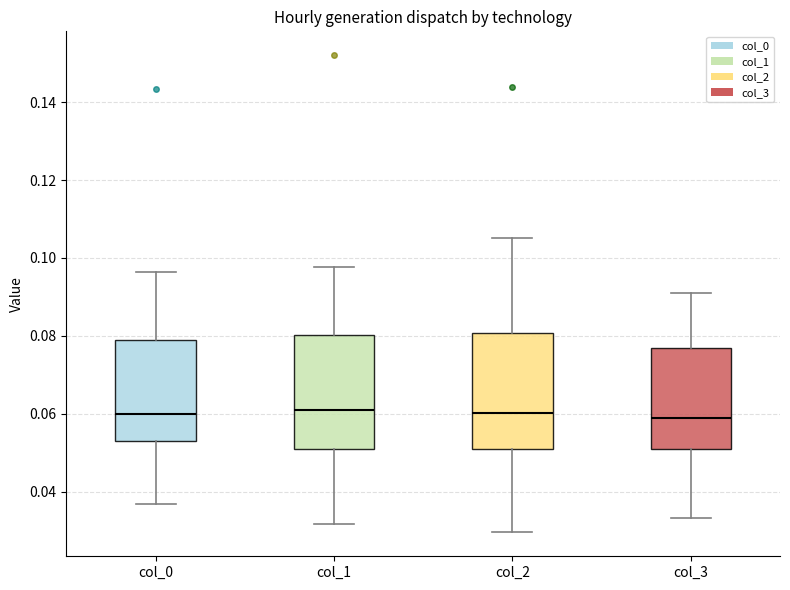

Reading left to right, transcribe this box plot: for each box, give where its median line is, the range the box spans, and where its two whiskers end, as read against the y-axis. The values are not printed on the chart, so give them approximately, as read against the axis.

col_0: median 0.060, box 0.052 to 0.078, whiskers 0.036 to 0.096
col_1: median 0.060, box 0.052 to 0.080, whiskers 0.032 to 0.098
col_2: median 0.060, box 0.052 to 0.080, whiskers 0.030 to 0.106
col_3: median 0.058, box 0.052 to 0.076, whiskers 0.034 to 0.092